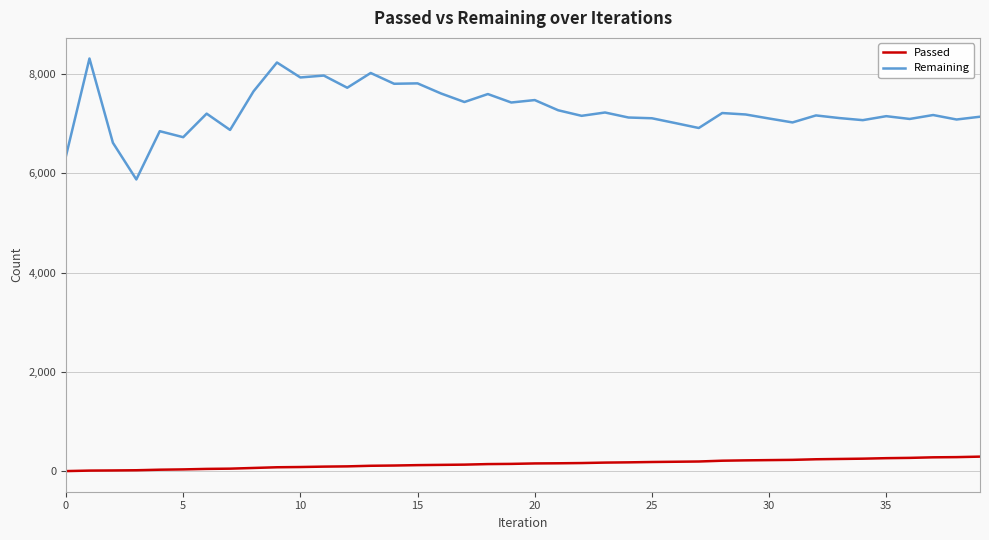

What is the difference between the second highest and minimum values in the Remaining series?

2353